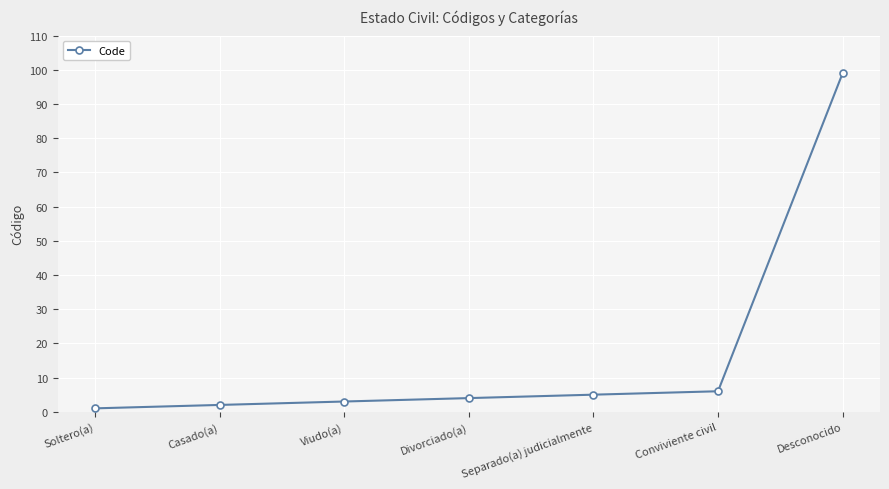

The value at Viudo(a) is 3. True or false?

True